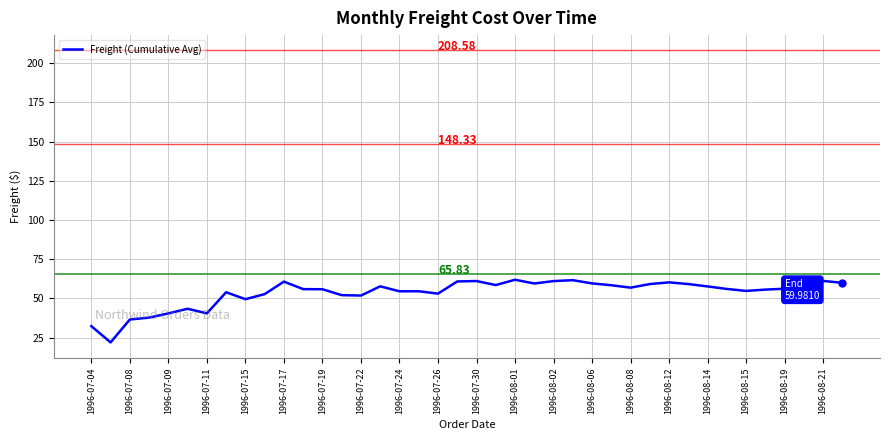

What is the difference between the maximum and minimum values?

39.9